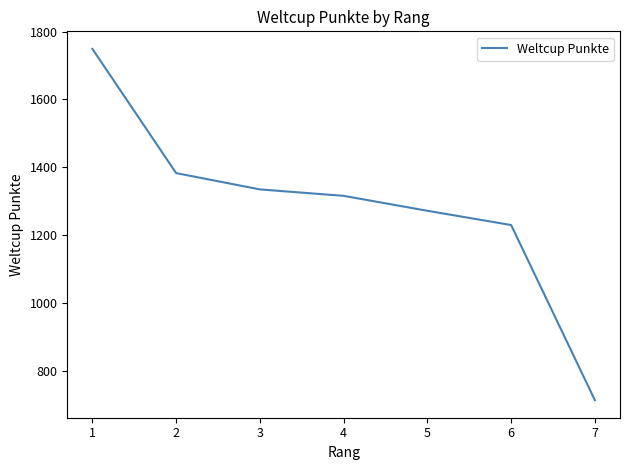

Which category has the highest value across all series?

1